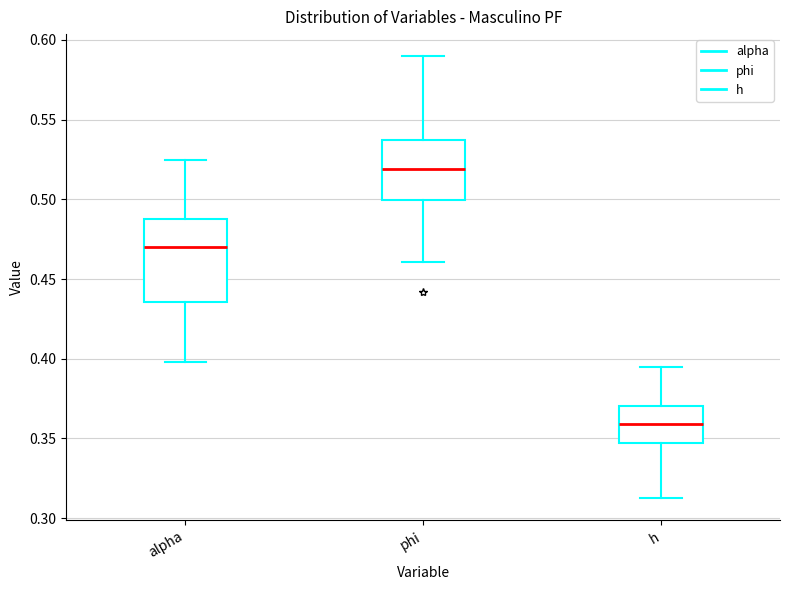

Comparing the boxes themselves (not the whiskers), which one is the tallest?

alpha